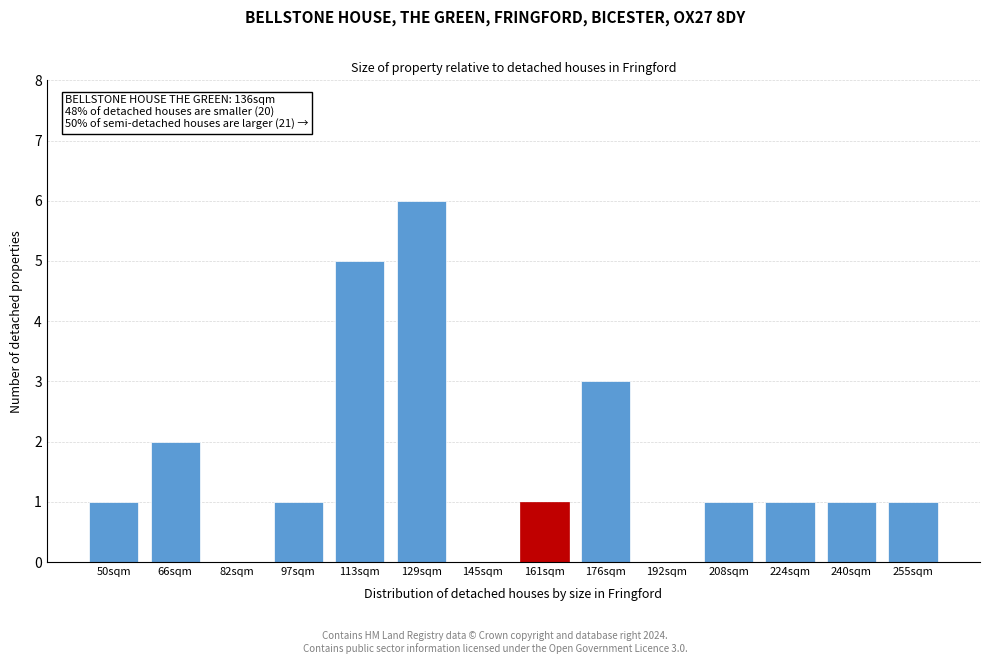

Reading right to left, list all the values displayed in this chart.

255sqm=1	240sqm=1	224sqm=1	208sqm=1	192sqm=0	176sqm=3	161sqm=1	145sqm=0	129sqm=6	113sqm=5	97sqm=1	82sqm=0	66sqm=2	50sqm=1